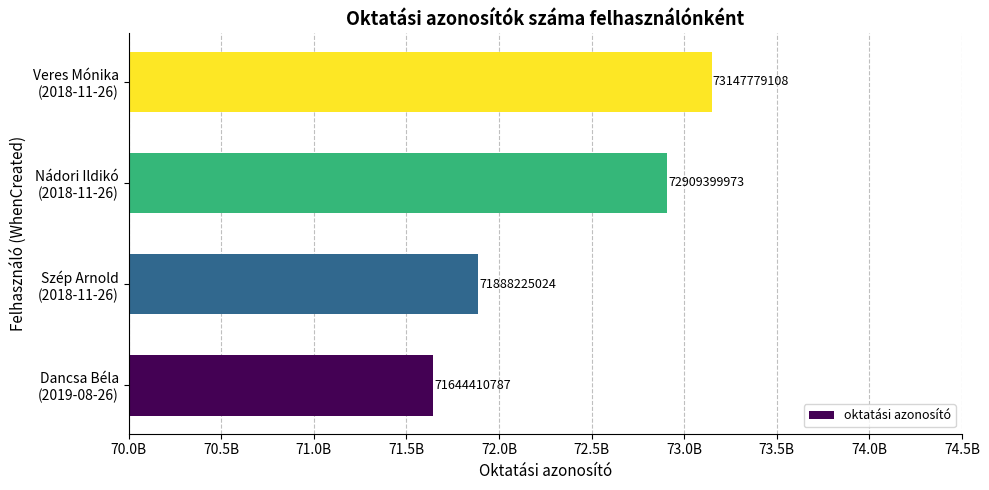

Does the chart contain any negative values?

No